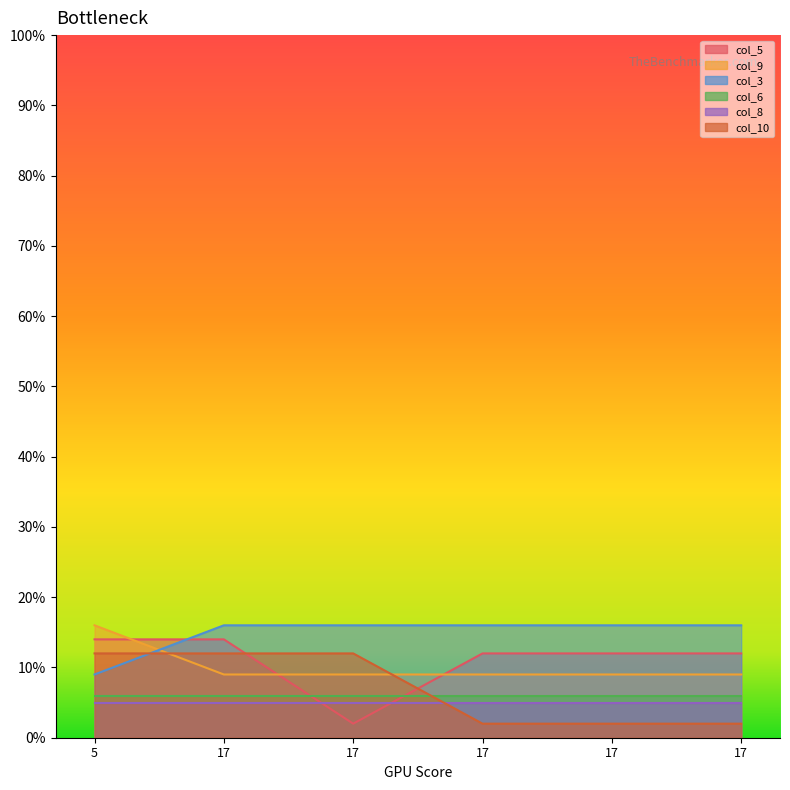

Read the col_9 value at 17.

9